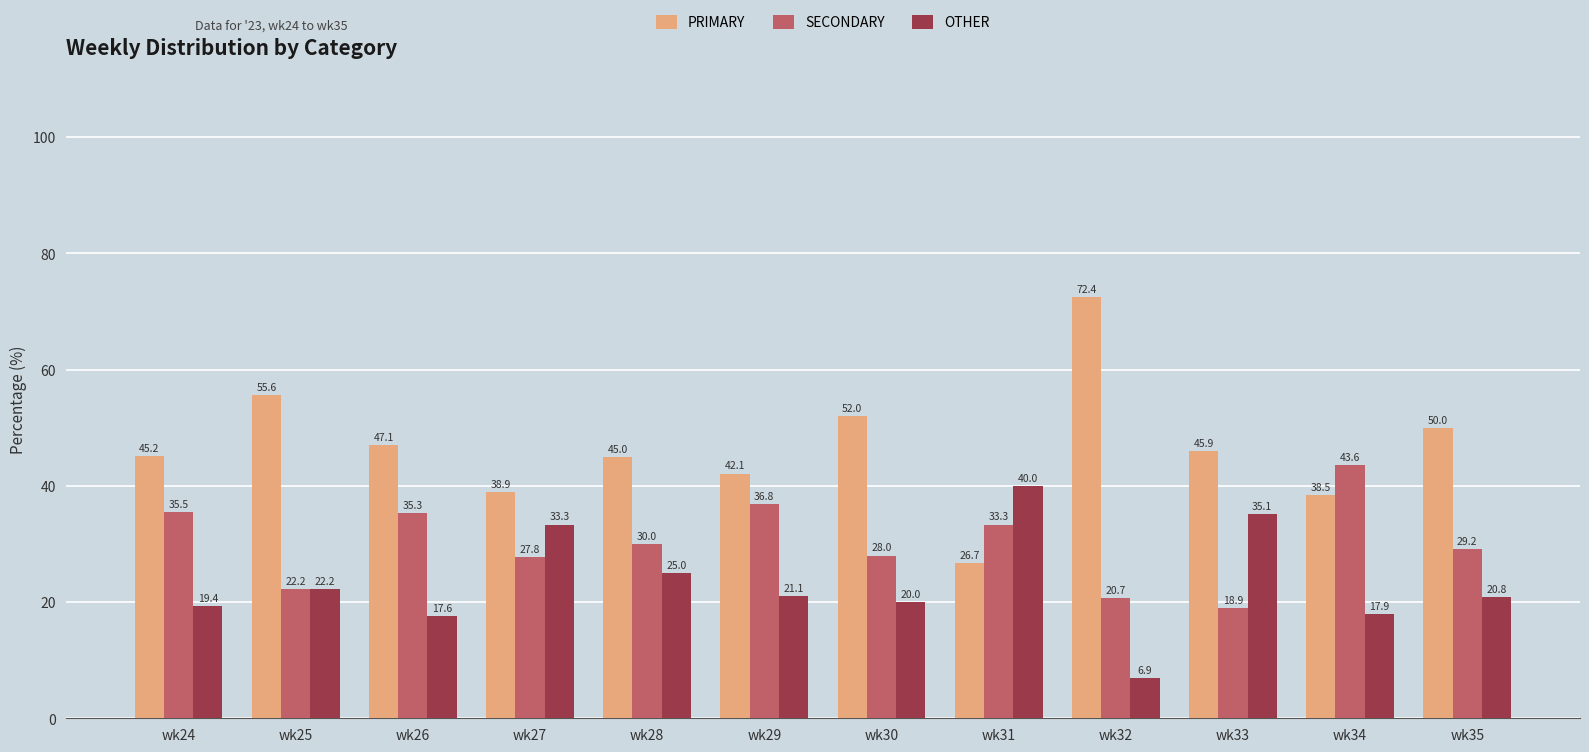

At how many categories does at least one series exceed 61?

1